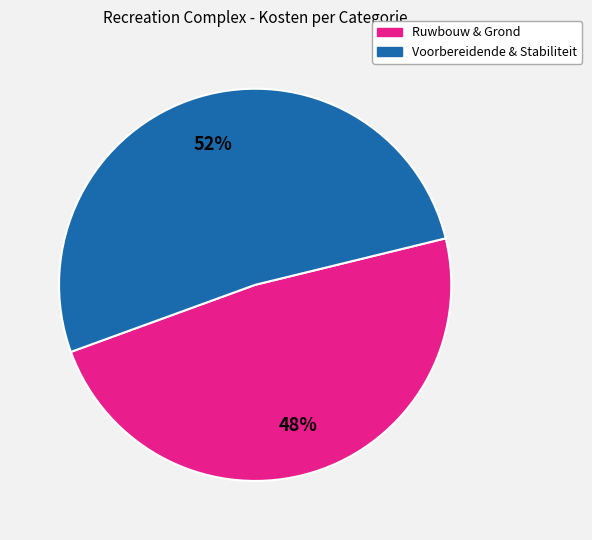

Count the number of slices in the pie.

2